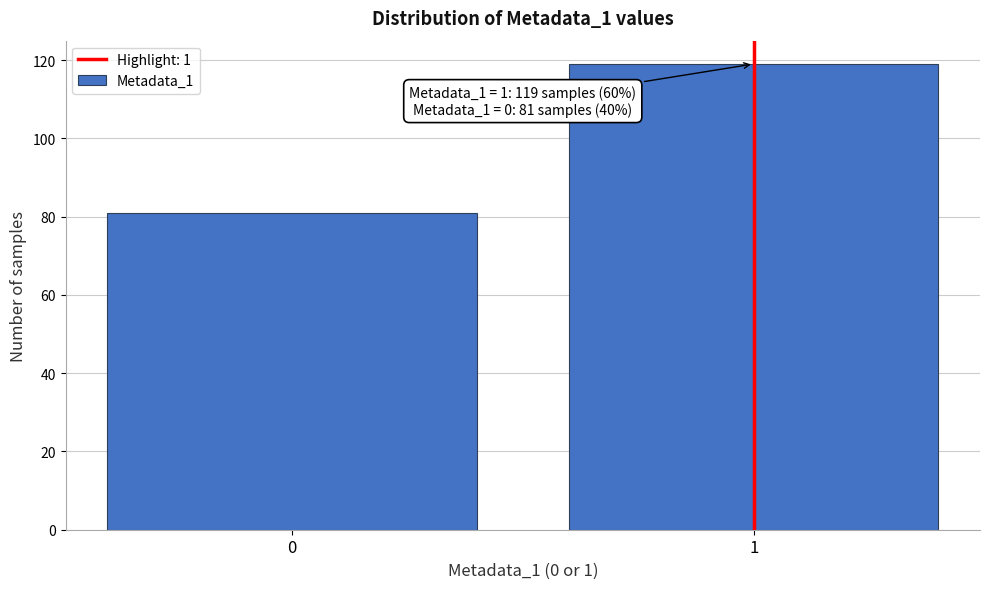

Reading right to left, transcribe all the data shown in this chart.

119	81